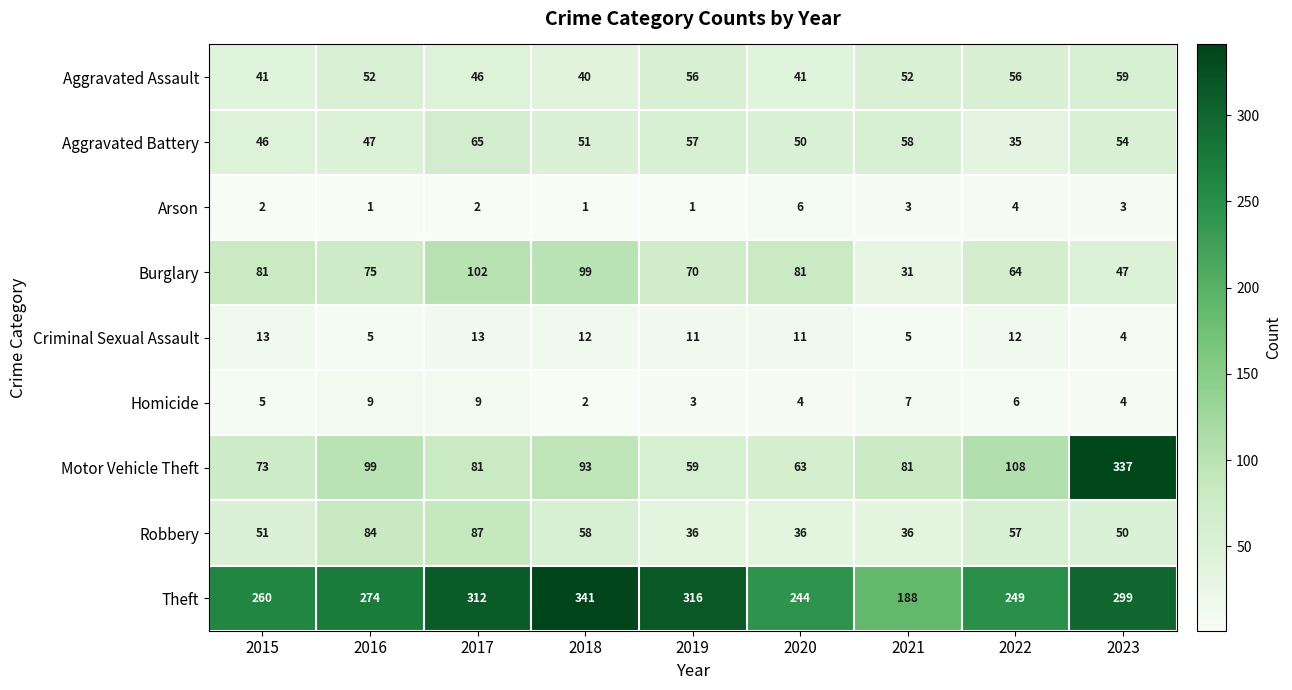

True or false: Criminal Sexual Assault has a value of 4 at 2023.

True